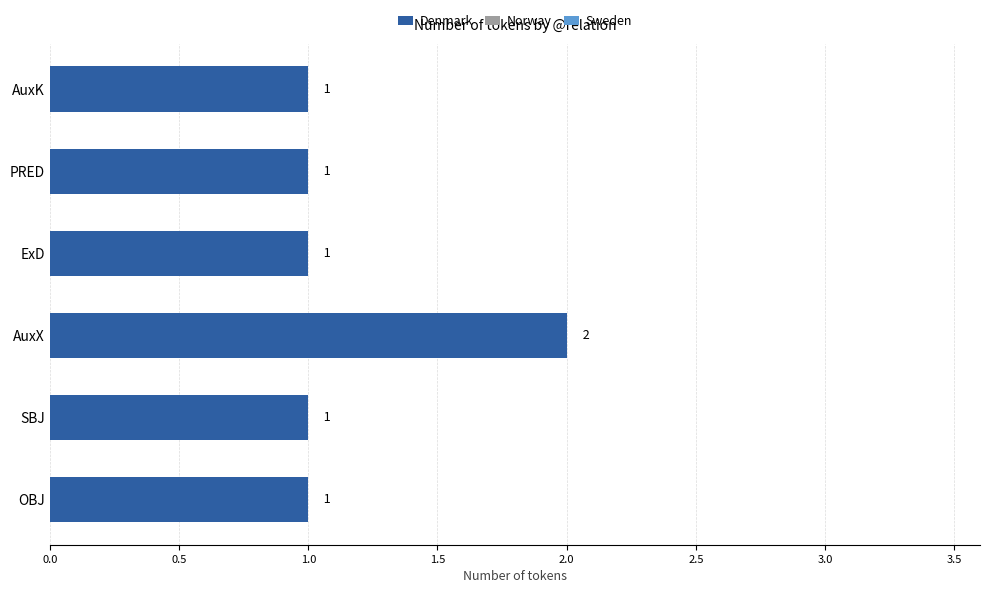

Reading bottom to top, what are all the values shown in this chart?

OBJ=1	SBJ=1	AuxX=2	ExD=1	PRED=1	AuxK=1